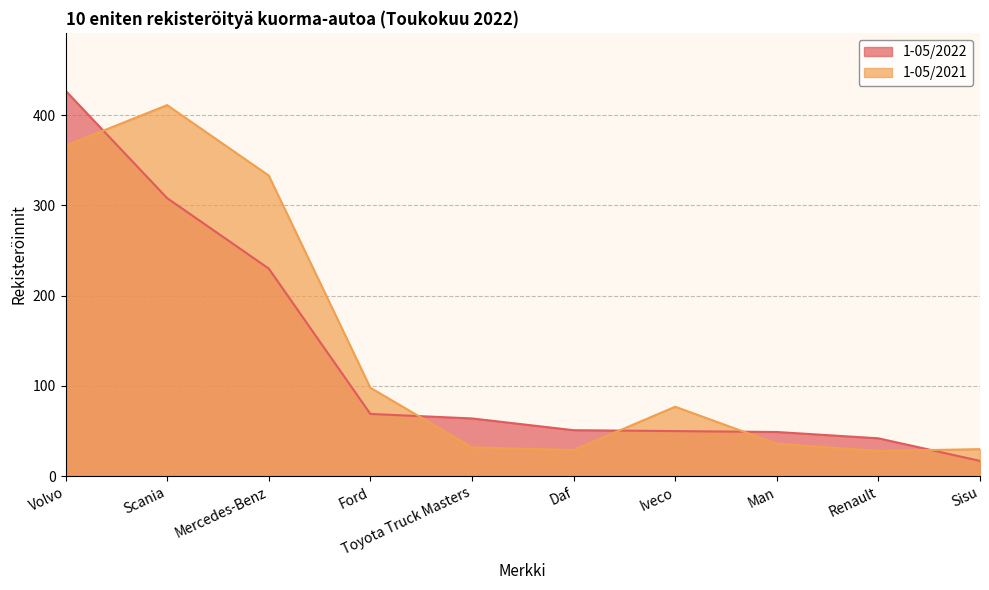

Which has a higher value, Sisu or Ford?

Ford